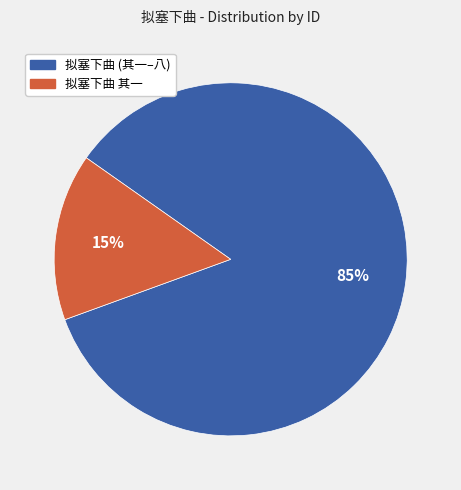

Does any single category account for the majority?

Yes